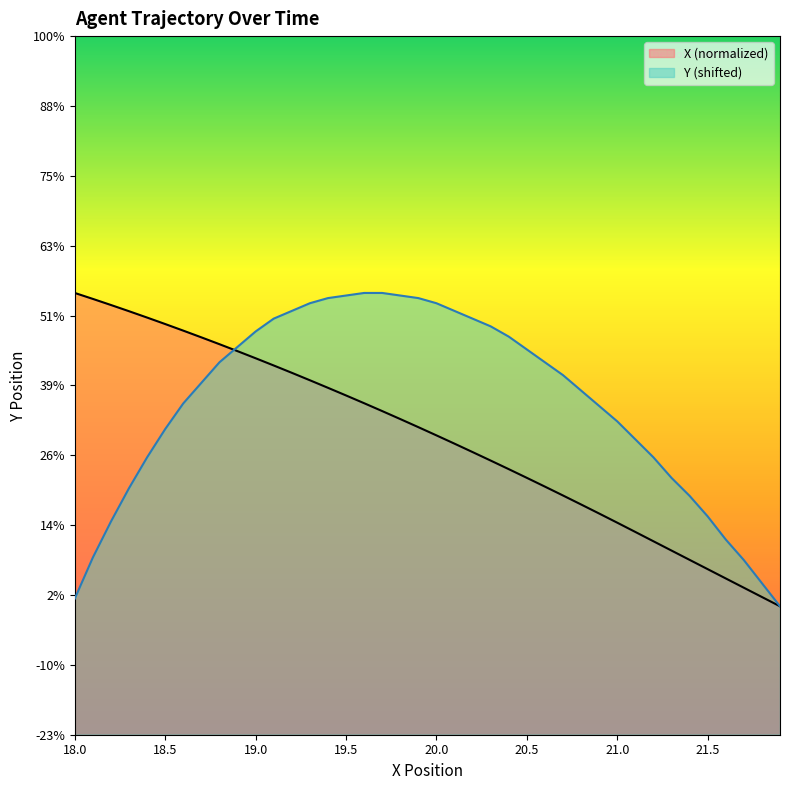

How many values in X are above zero?

39